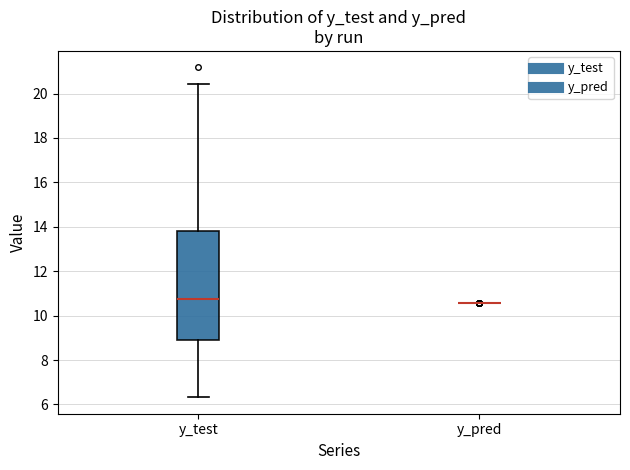

Which box is the tallest, from its lower edge to its upper edge?

y_test